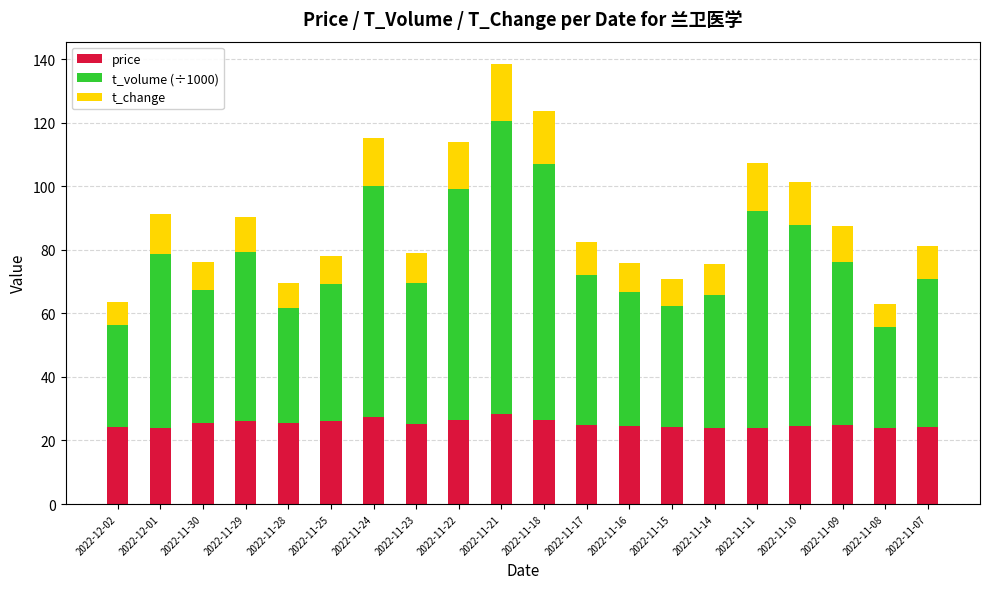

What is the total value across all series at 2022-11-11?

107.2